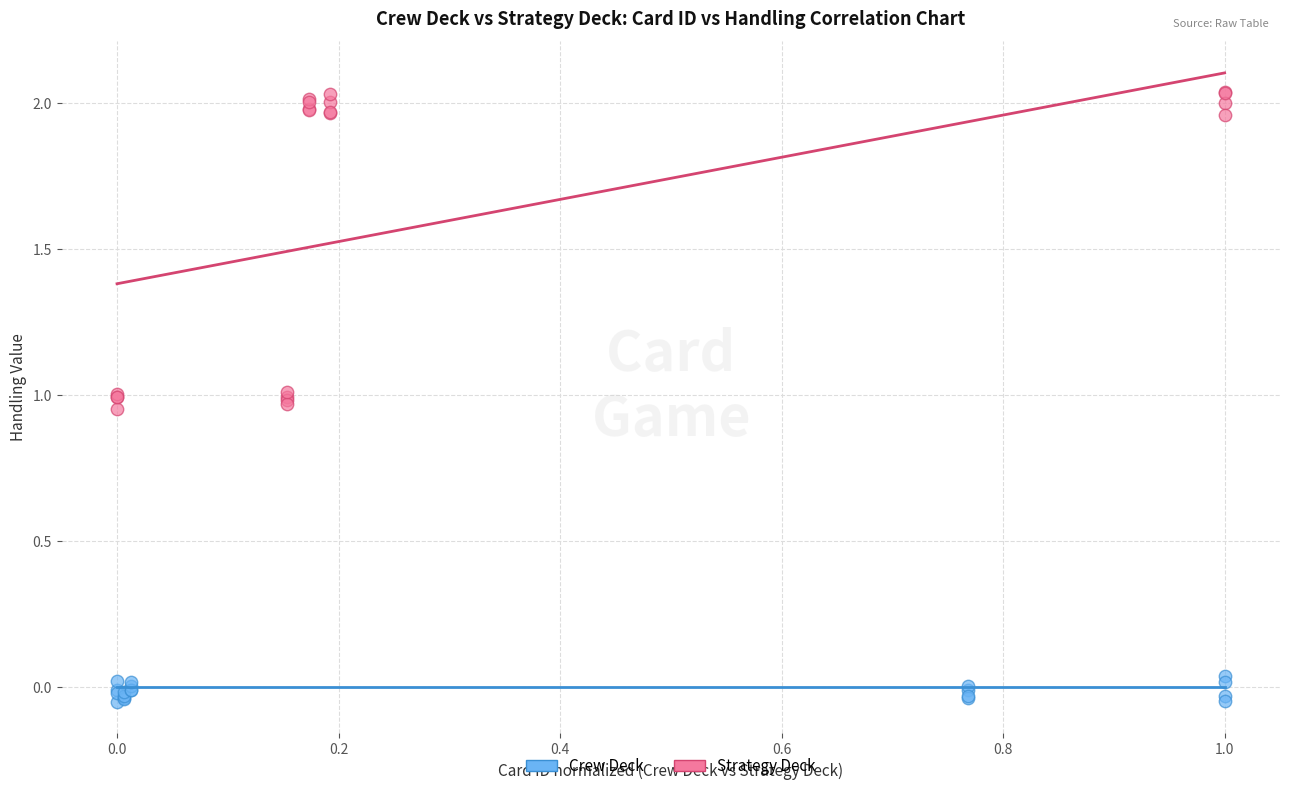

Which series contains the lowest Y value?

Crew Deck